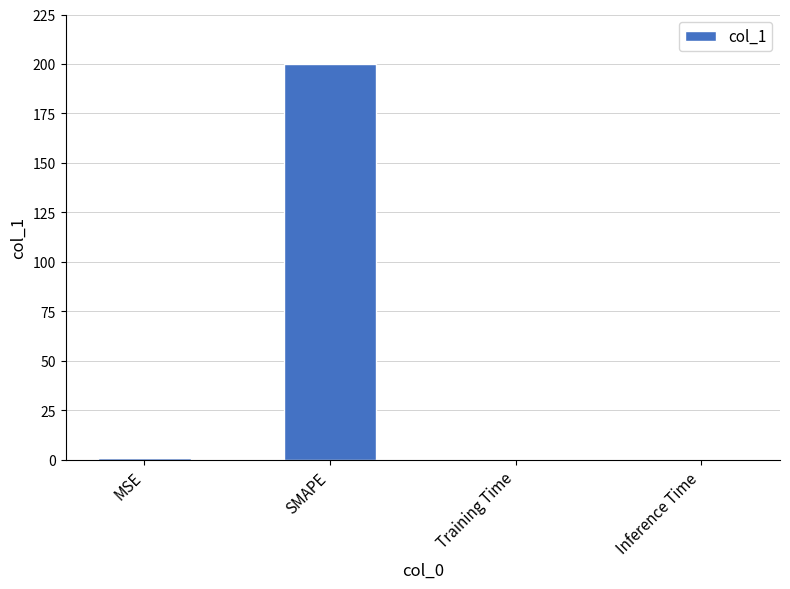

Which has a higher value, Inference Time or SMAPE?

SMAPE